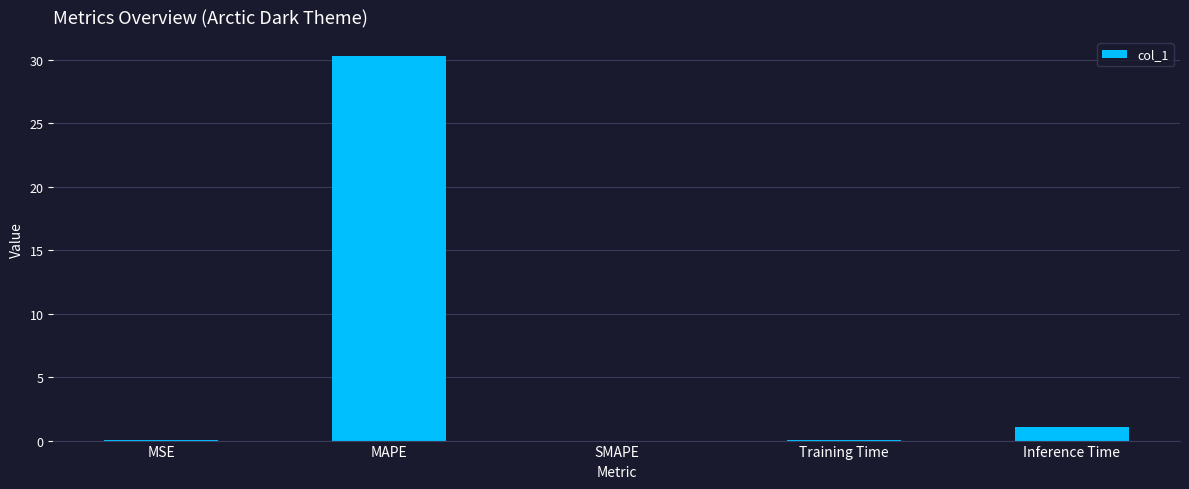

What is the change in value from MAPE to SMAPE?

-30.3